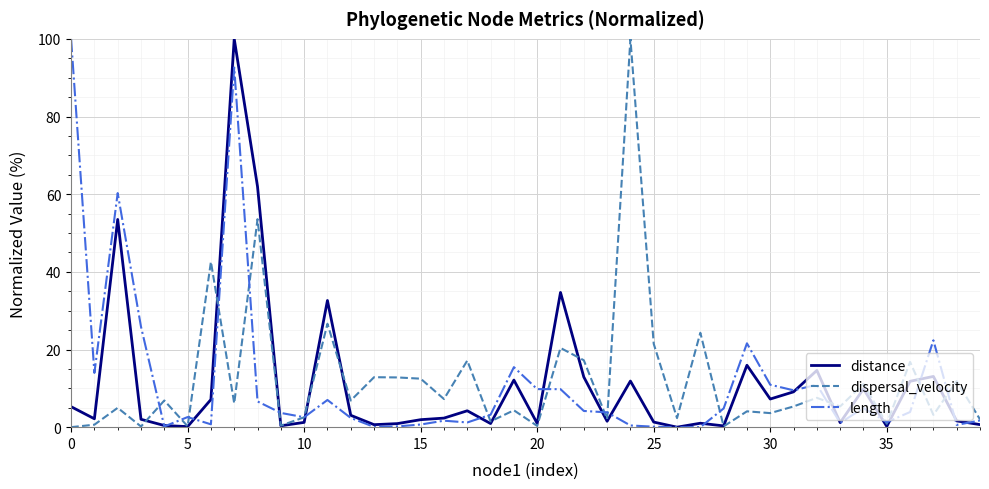

What is the maximum value for dispersal_velocity?

100.0